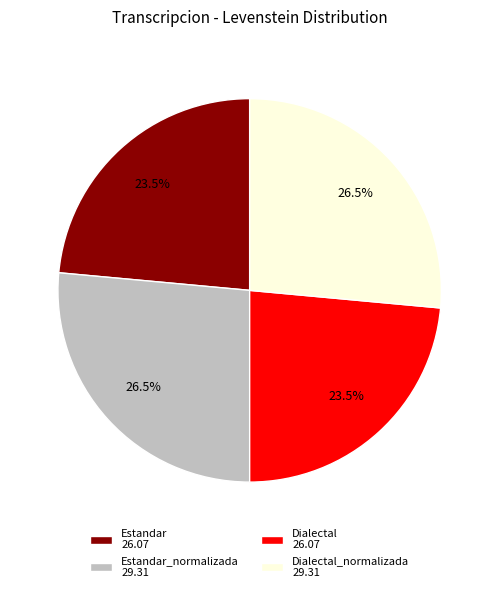

Which has a higher value, Estandar 26.07 or Dialectal_normalizada 29.31?

Dialectal_normalizada 29.31